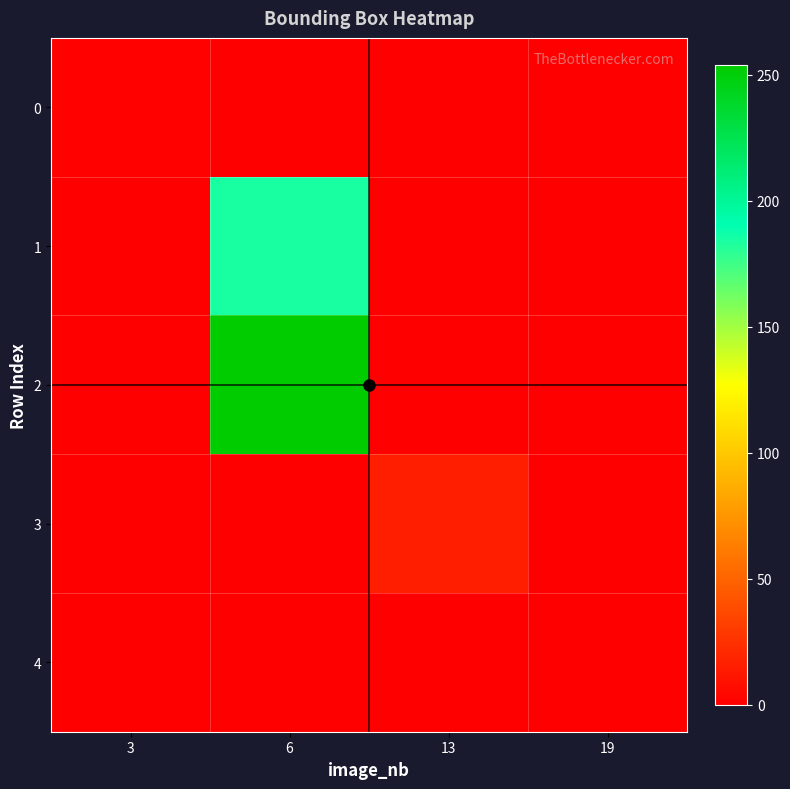

Which series has the largest total across all categories?

row_2